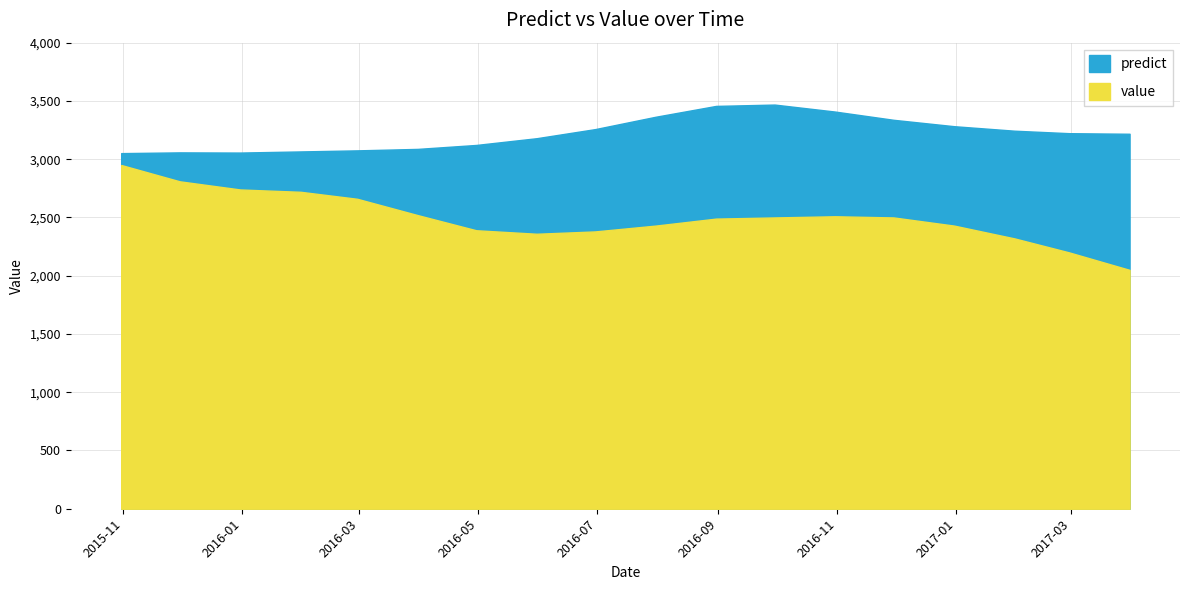

List the series in order of their overall mean, lowest first.

value, predict